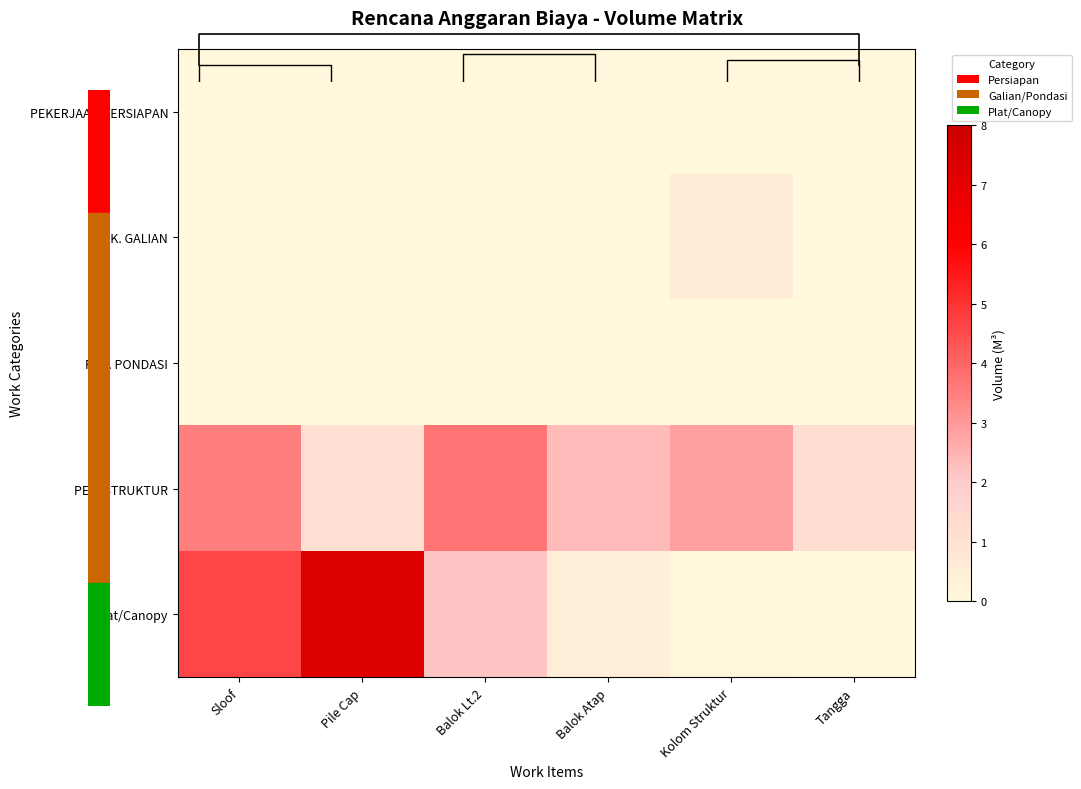

Which series has the largest total across all categories?

PEK. STRUKTUR